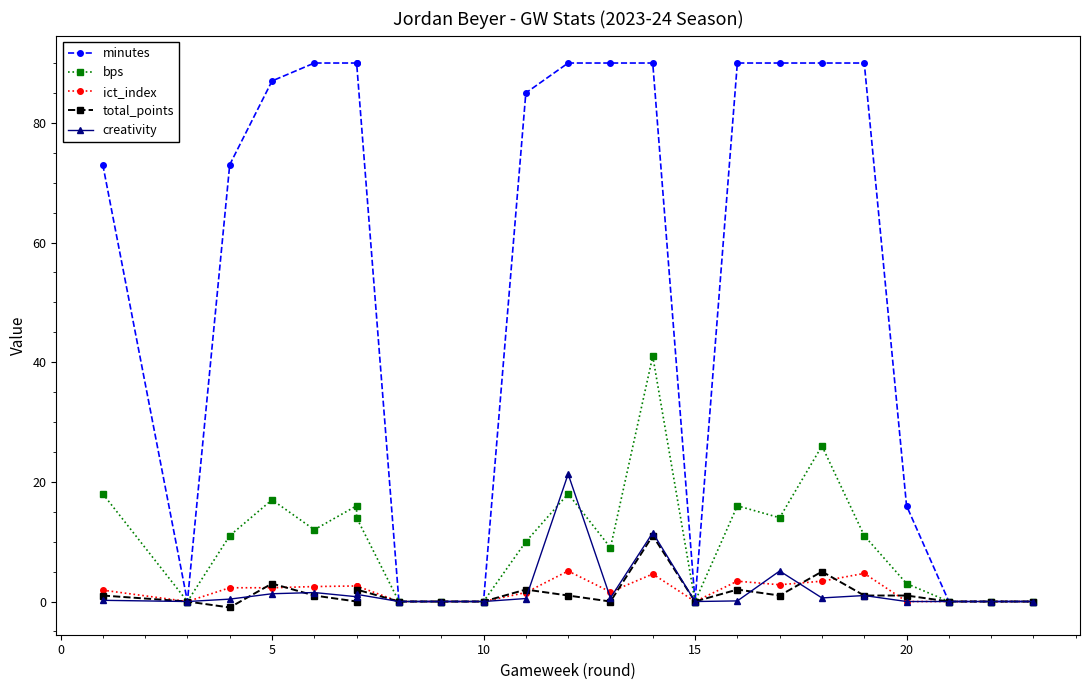

True or false: minutes and bps intersect in this chart.

False